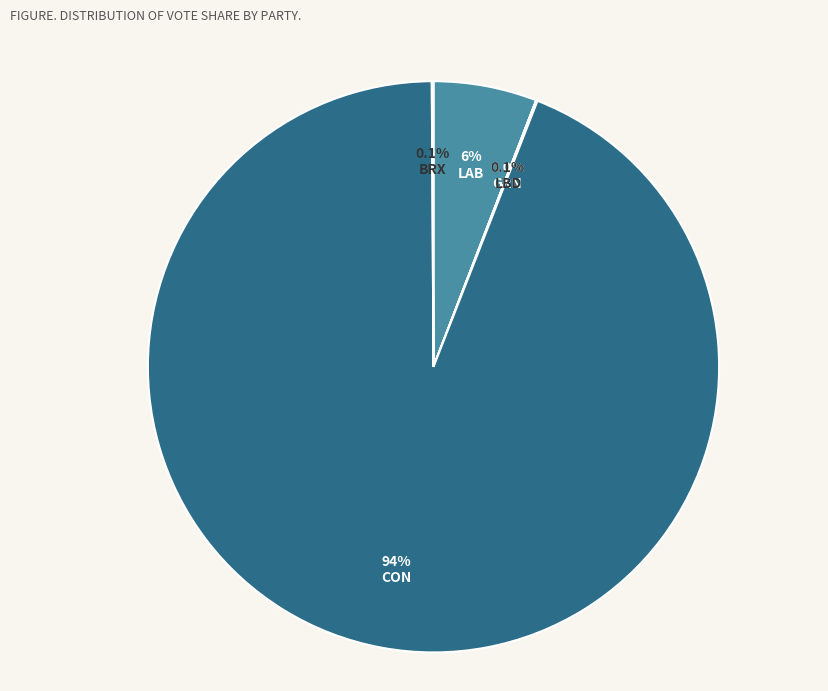

Which slice is the largest?

CON